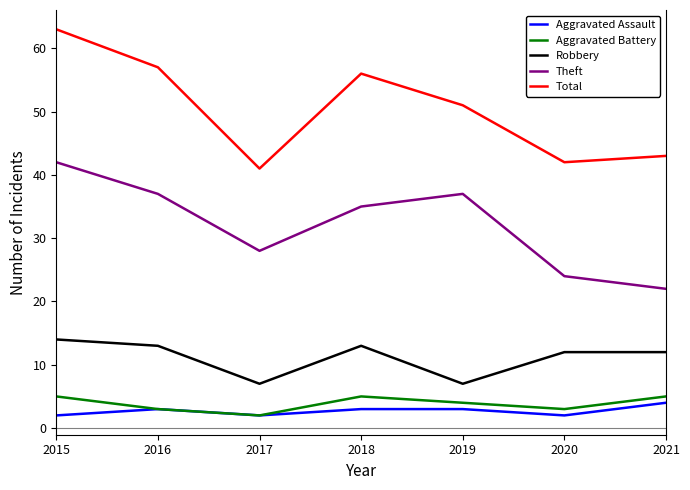

What is the sum of the Aggravated Assault values at 2017 and 2018?

5